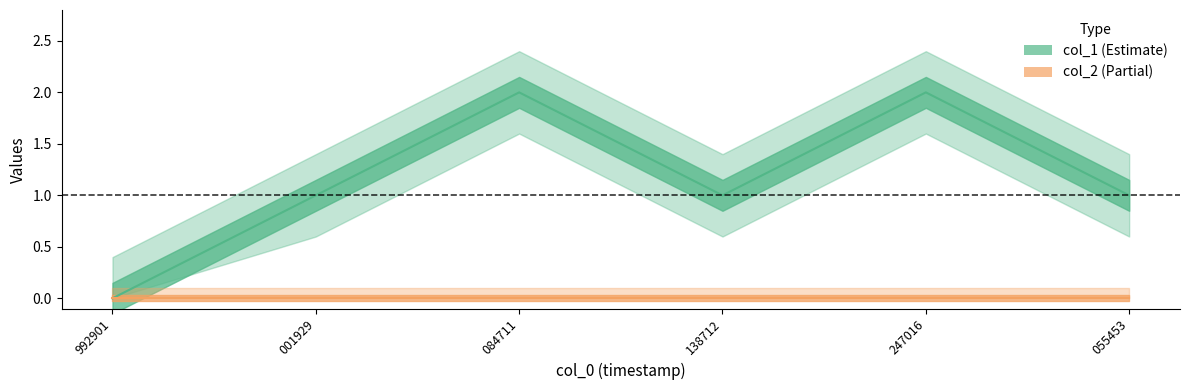

At which category is the sum across all series the highest?

084711